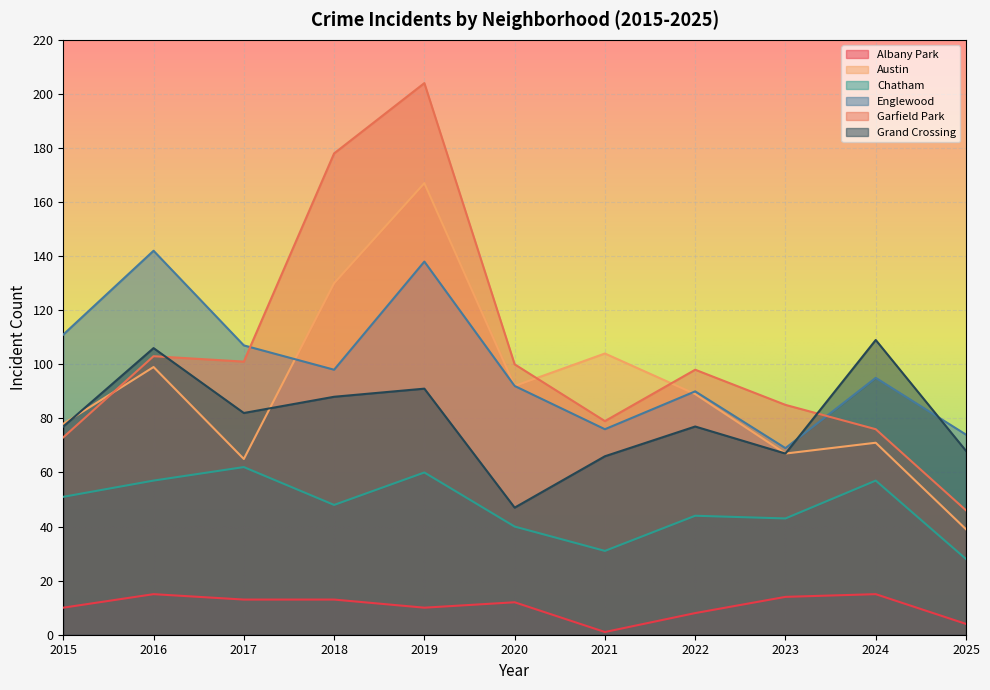

What is the spread (max minus min) of values at 2020?

88